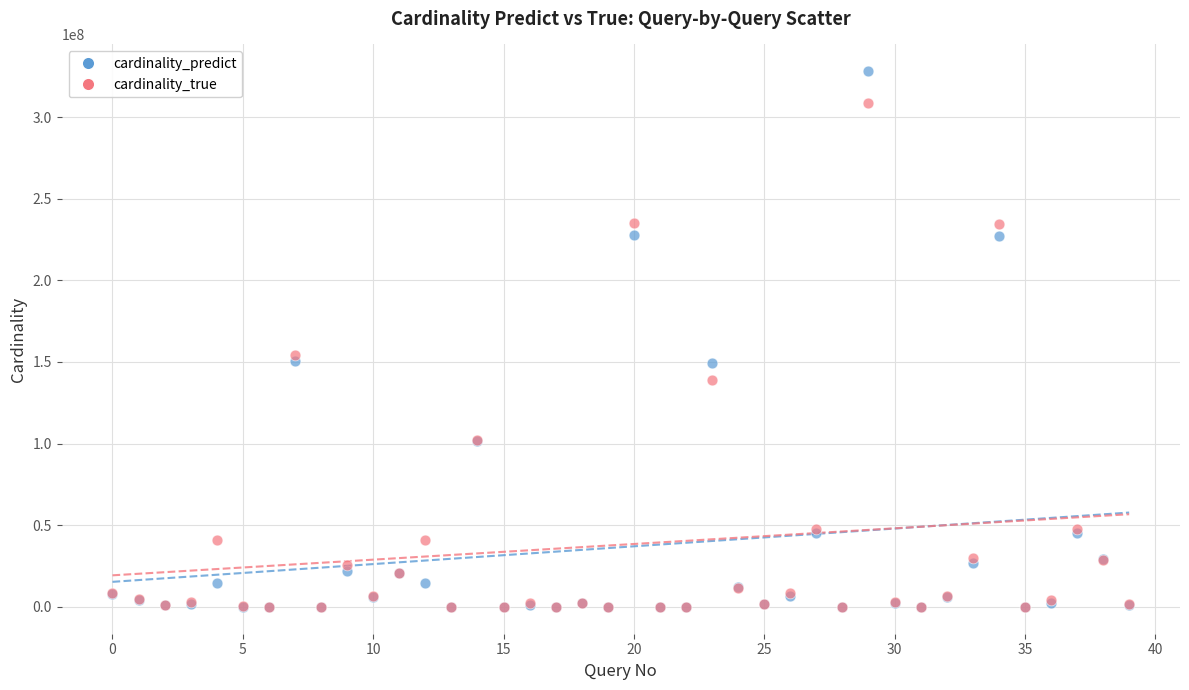

Which series has the widest spread of Y values?

cardinality_predict